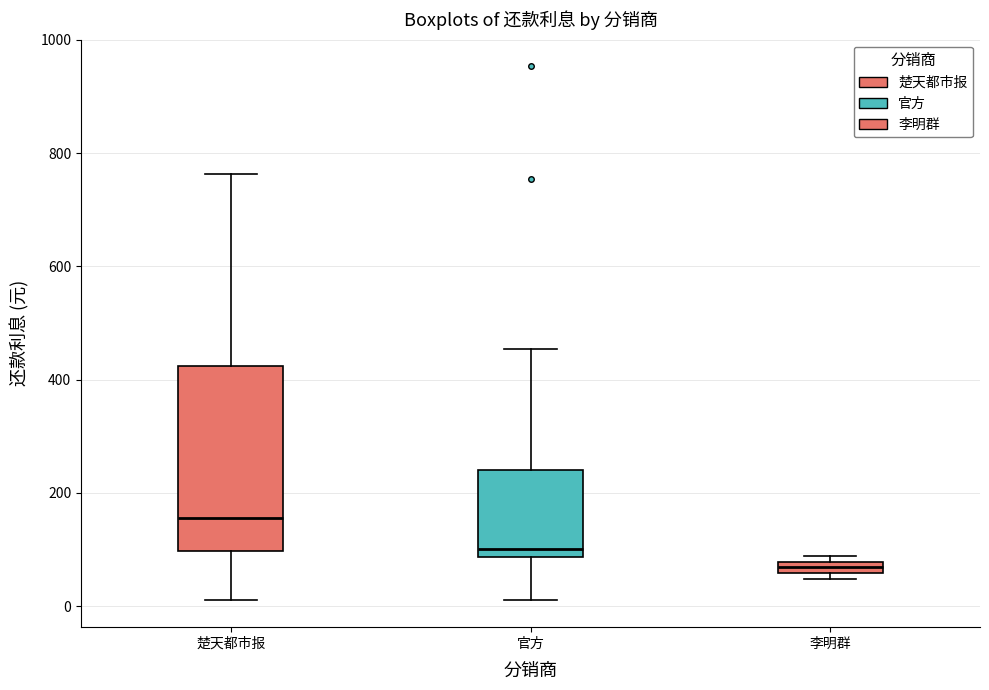

Where is the lower edge of the box for 楚天都市报 on the y-axis? The values are not printed on the chart, so give them approximately, as read against the axis.

100